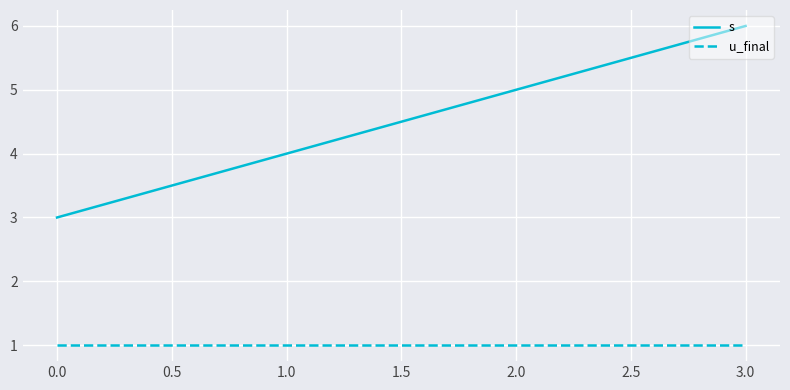

What is the smallest value displayed?

1